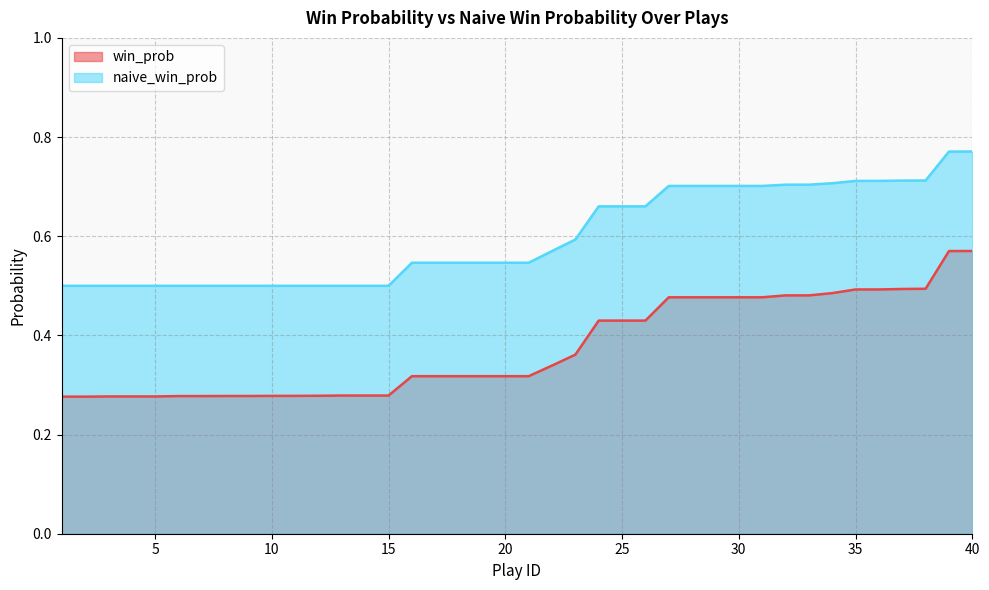

How many lines are shown in the chart?

2